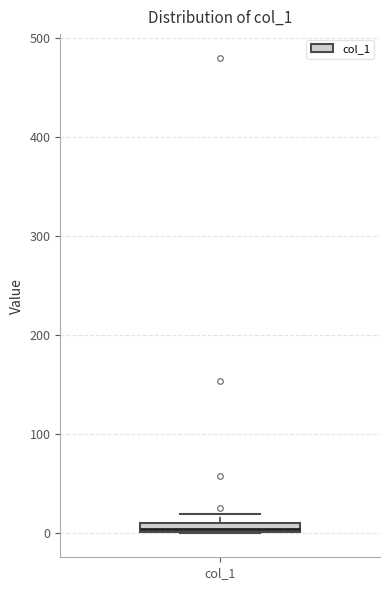

Where is the upper edge of the box for col_1 on the y-axis? The values are not printed on the chart, so give them approximately, as read against the axis.

10